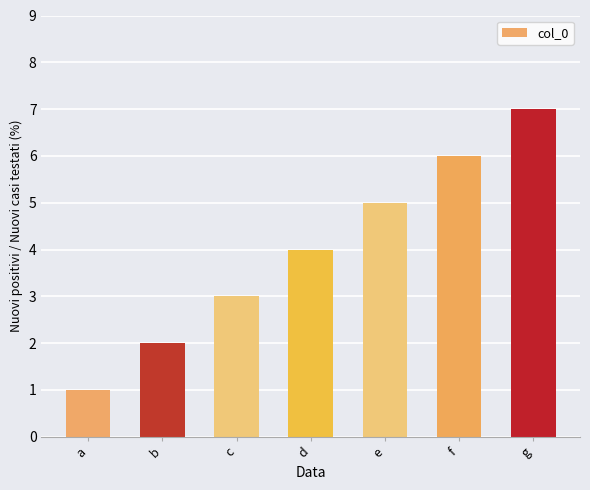

How many series are shown in this chart?

1